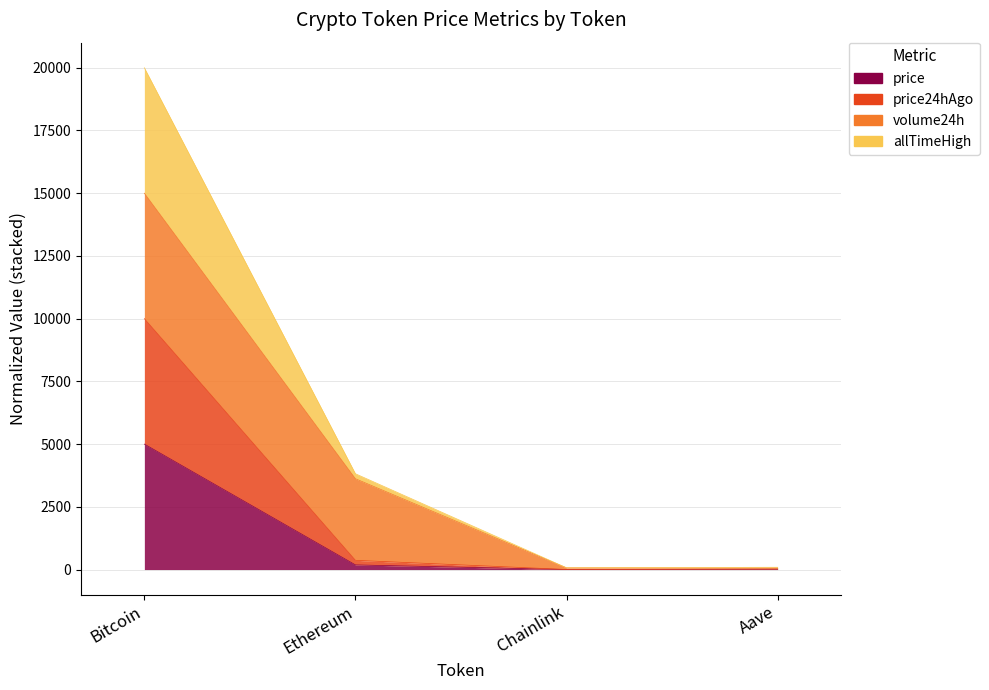

Which series has the widest spread of values?

allTimeHigh